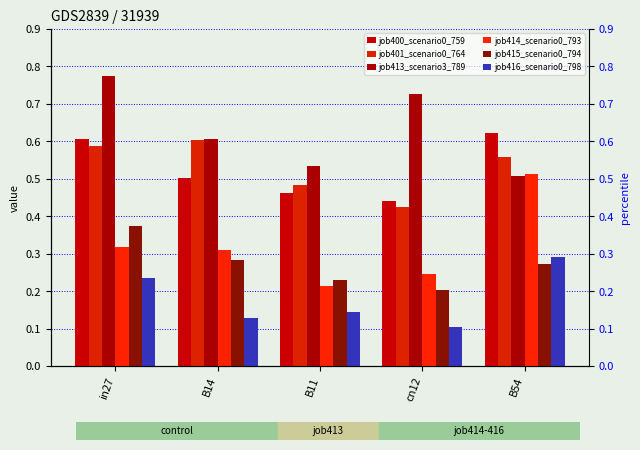

True or false: job413_scenario3_789 has a value of 0.6 at B14.

True